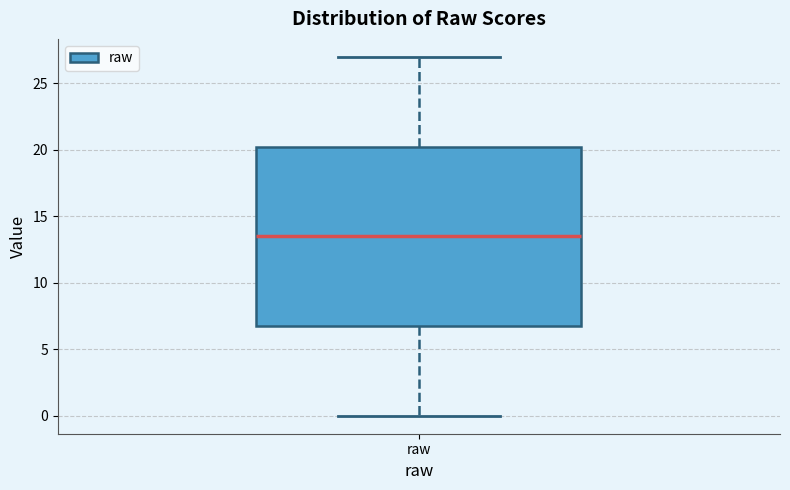

Where does the lower whisker of the box for raw end on the y-axis? The values are not printed on the chart, so give them approximately, as read against the axis.

0.0